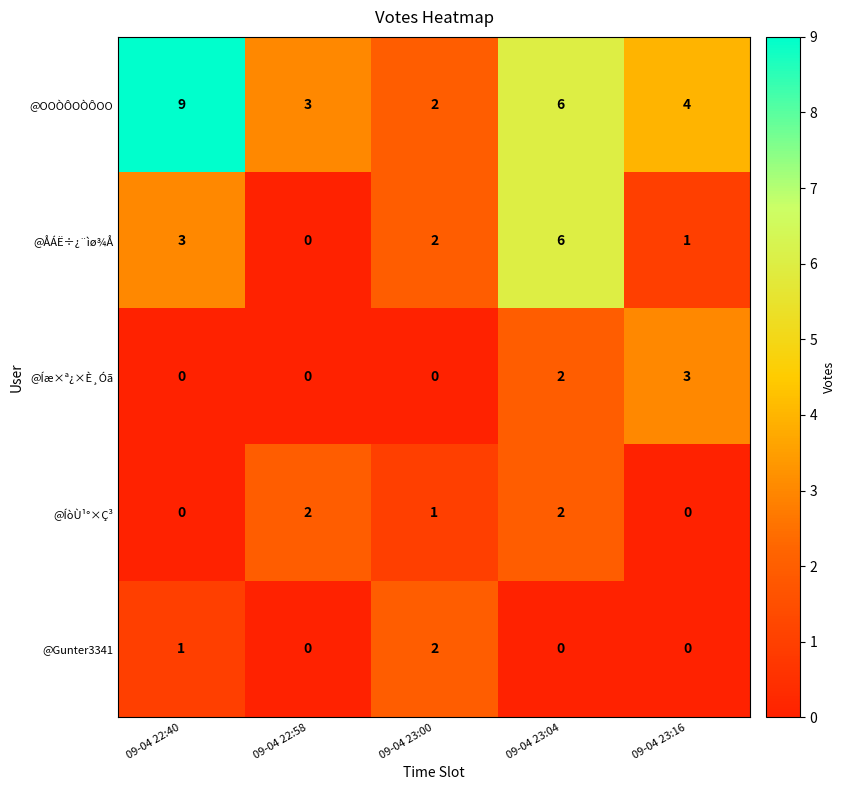

The @ÍòÙ¹°×Ç³ series shows 3 at 09-04 23:04. True or false?

False